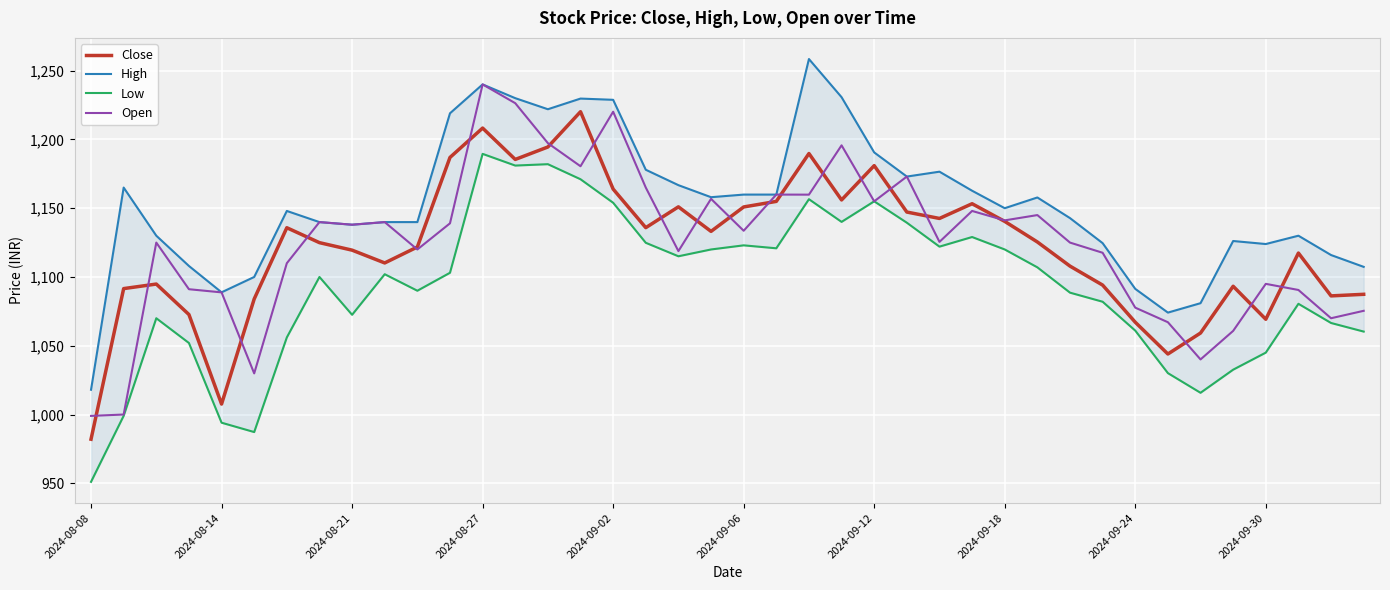

What are all the series names shown in the legend?

Close, High, Low, Open